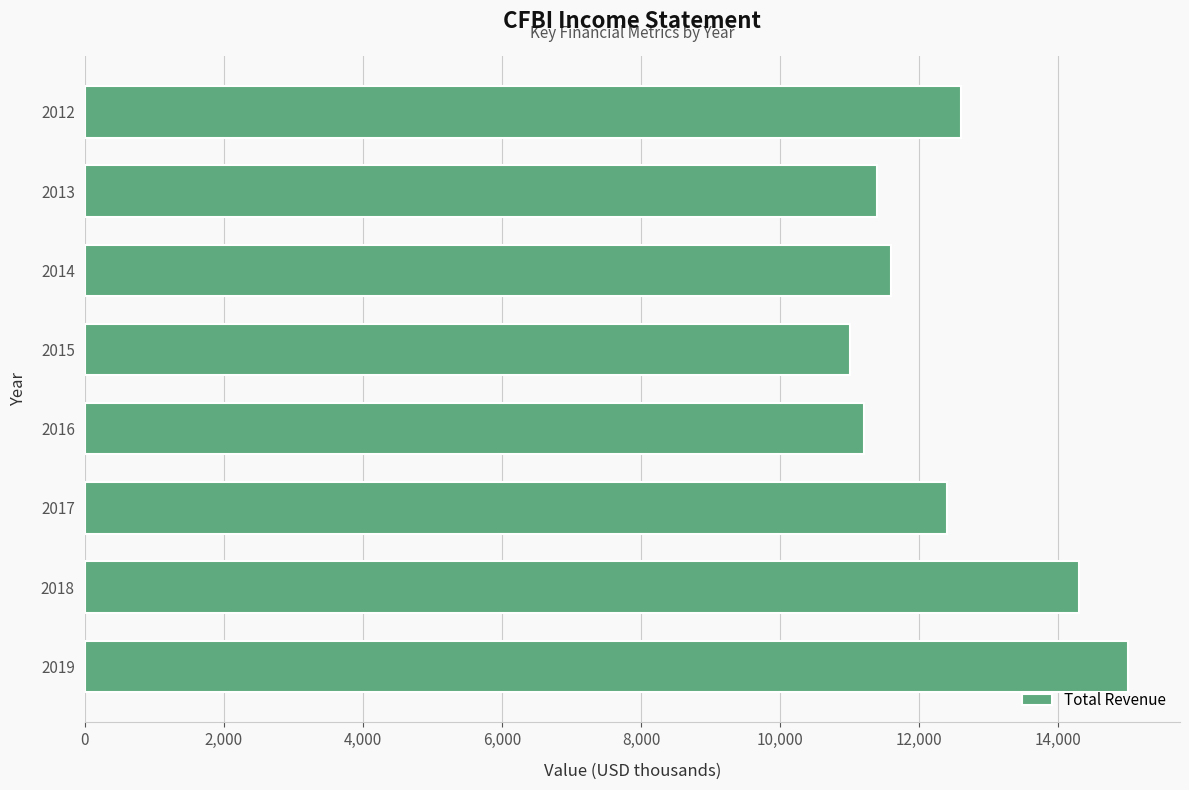

Is it true that the value at 2016 is 6223?

False